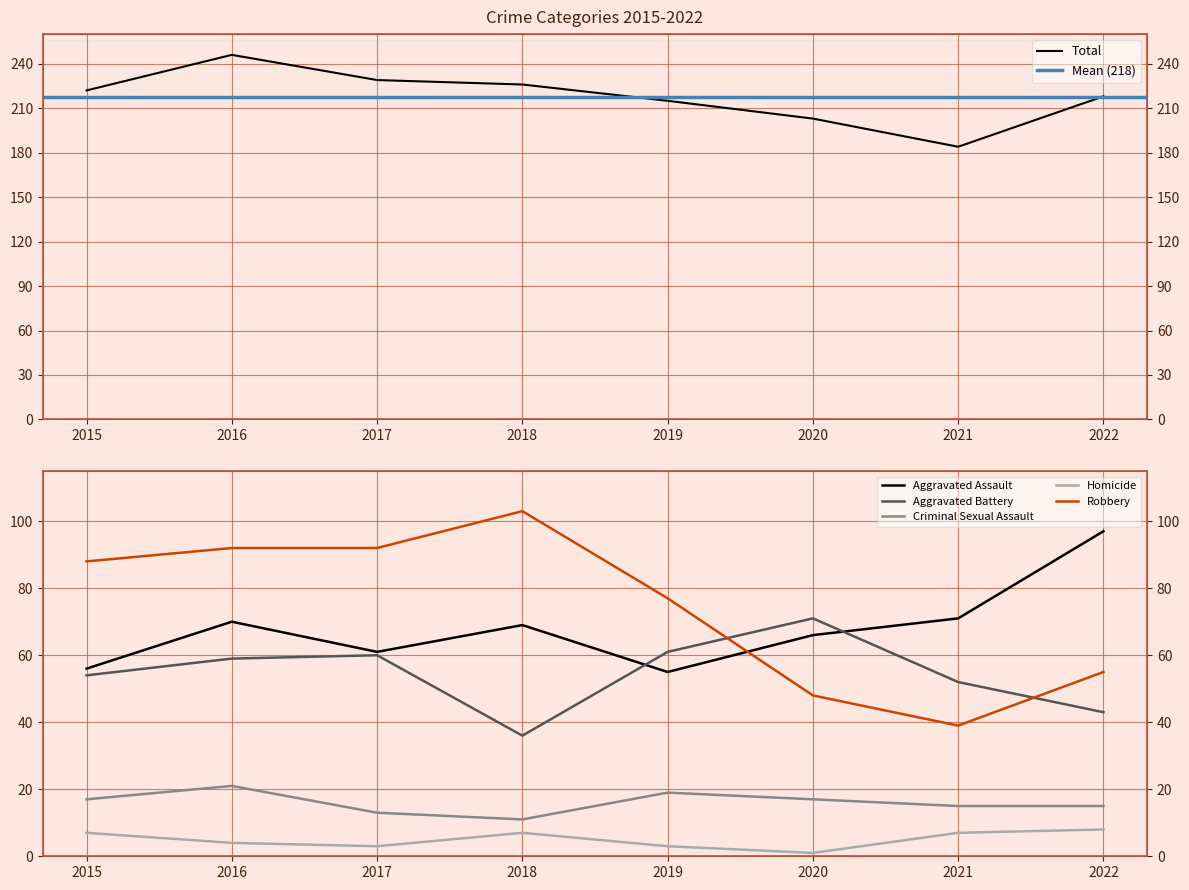

Which has a higher value, 2019 or 2016?

2016